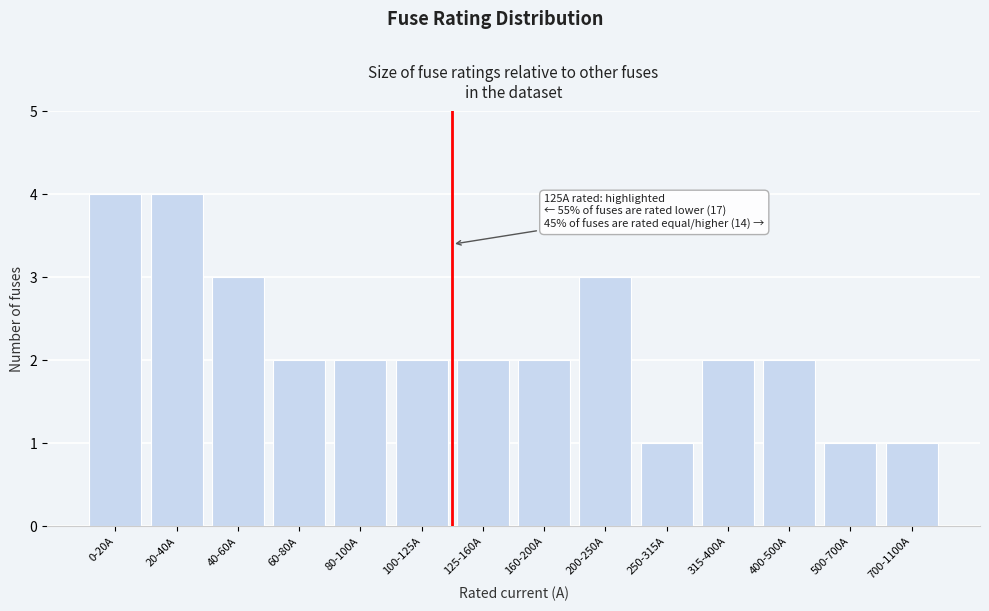

Reading left to right, transcribe all the data shown in this chart.

4	4	3	2	2	2	2	2	3	1	2	2	1	1